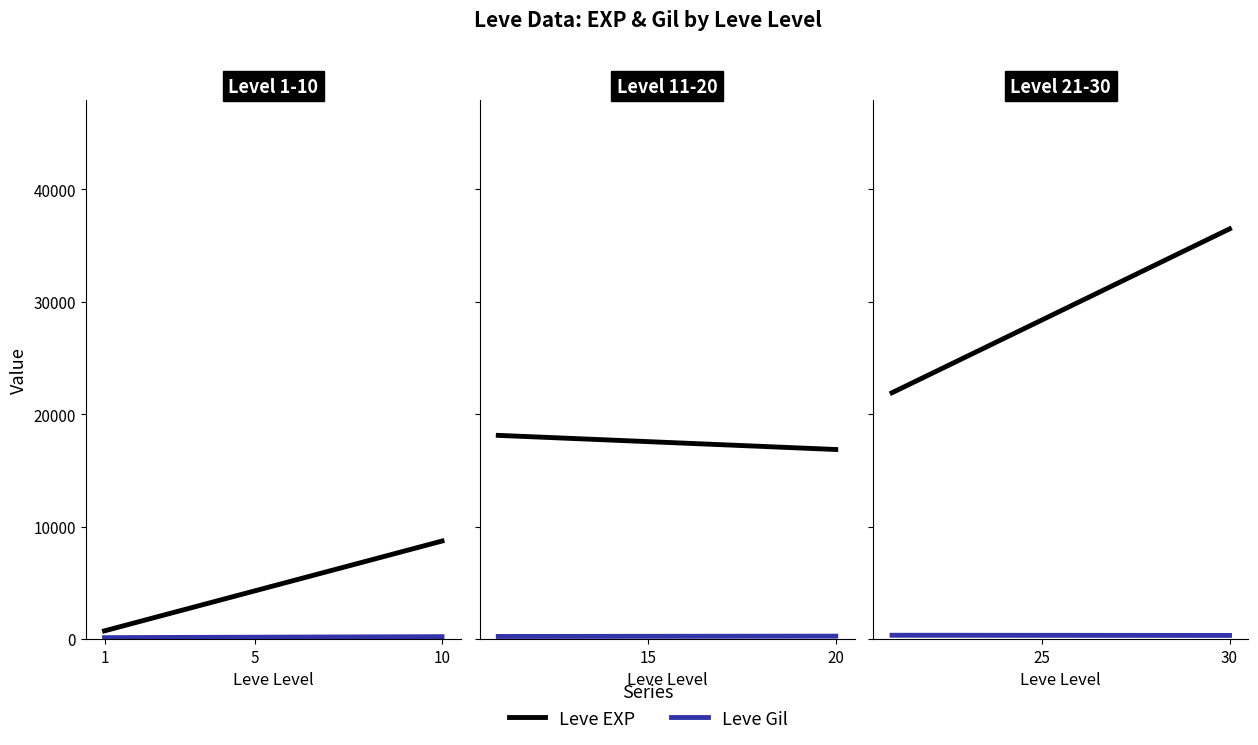

What is the sum of all Leve EXP values?

605250